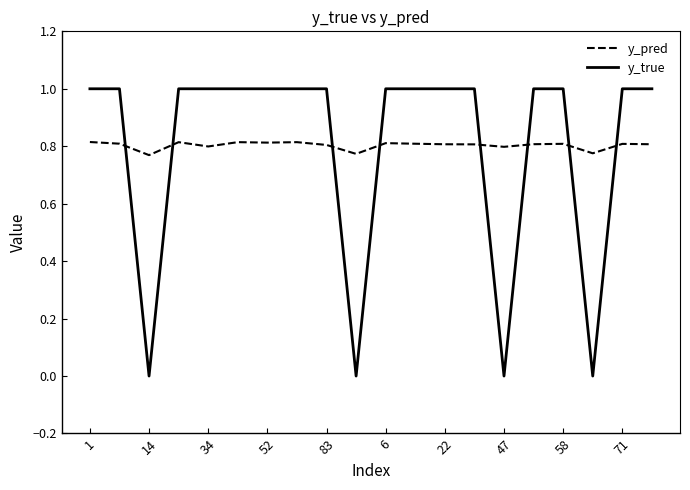

What is the difference between the maximum and minimum values in the y_true series?

1.0